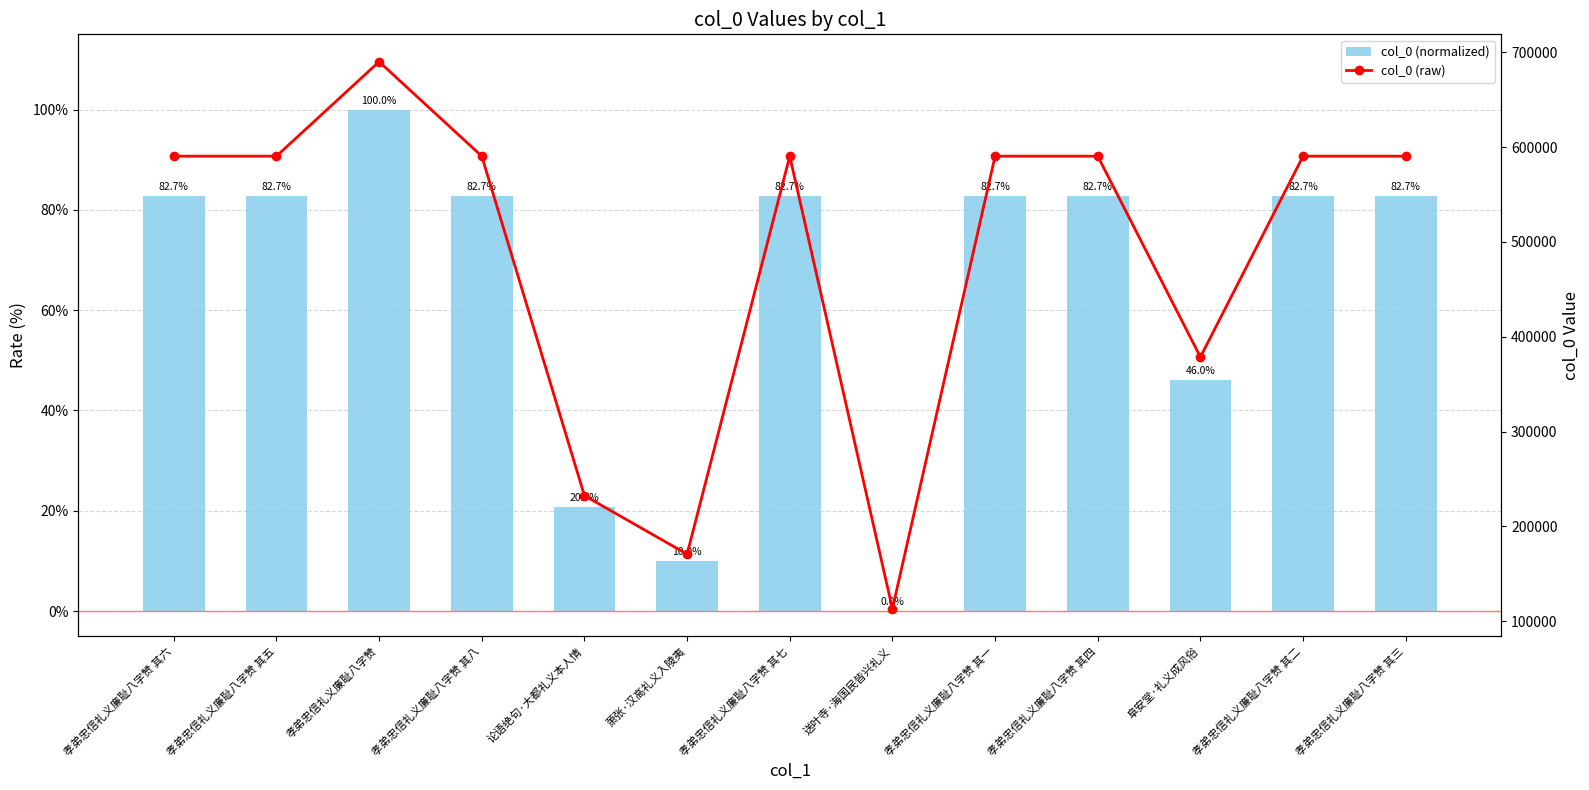

Which series has the widest spread of values?

col_0 (raw)